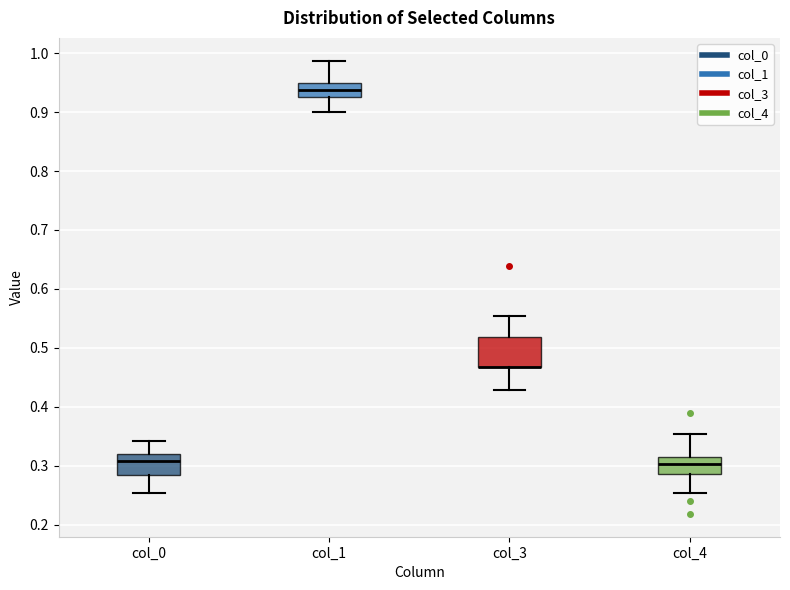

Which box is the tallest, from its lower edge to its upper edge?

col_3